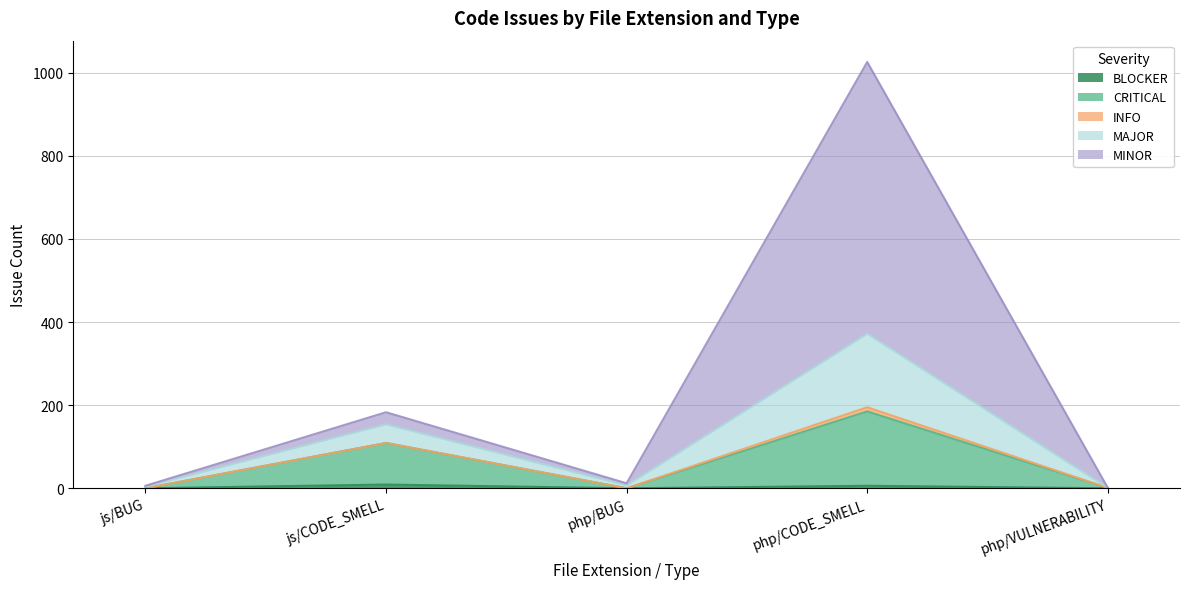

Is it true that MAJOR equals 1 at php/VULNERABILITY?

False